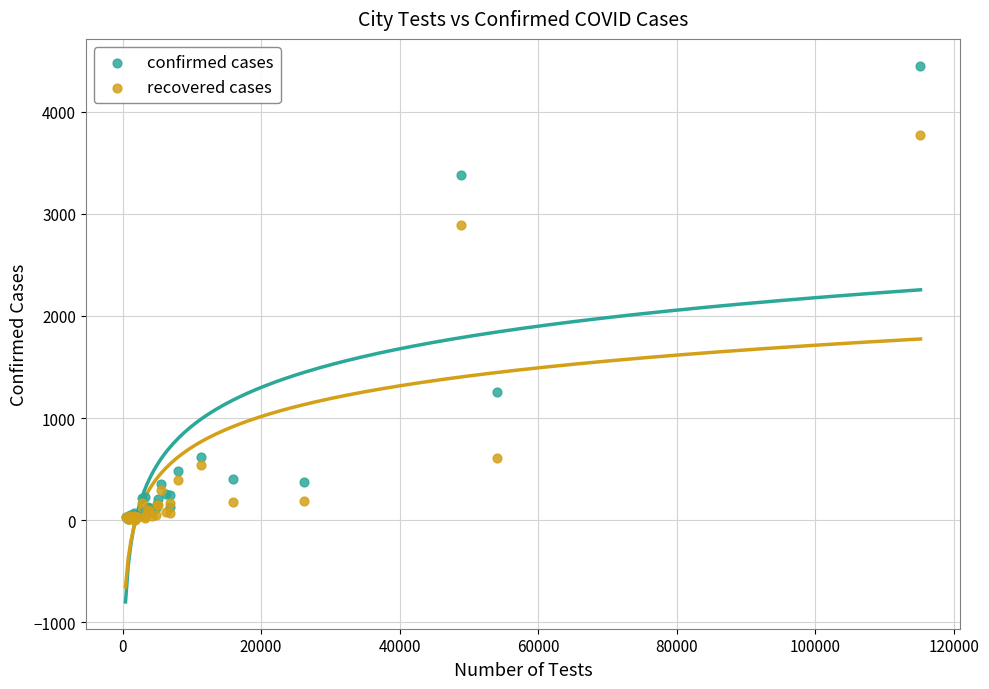

In the confirmed cases series, what Y value is closest to 2233?

1251